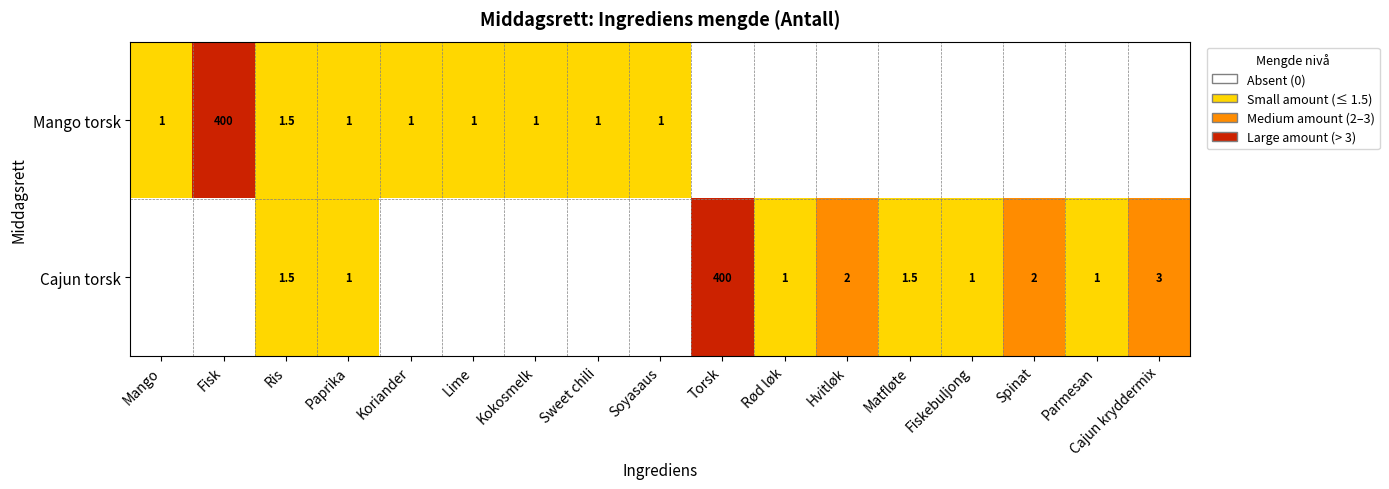

Is the value of Cajun torsk at Cajun kryddermix greater than the value of Mango torsk at Soyasaus?

Yes